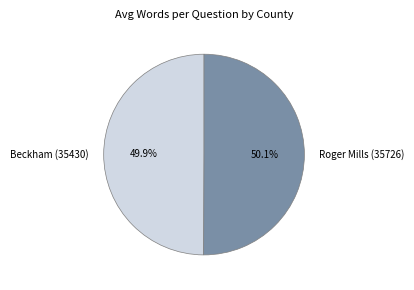

What percentage is the Beckham (35430) slice, to the nearest percent?

50%